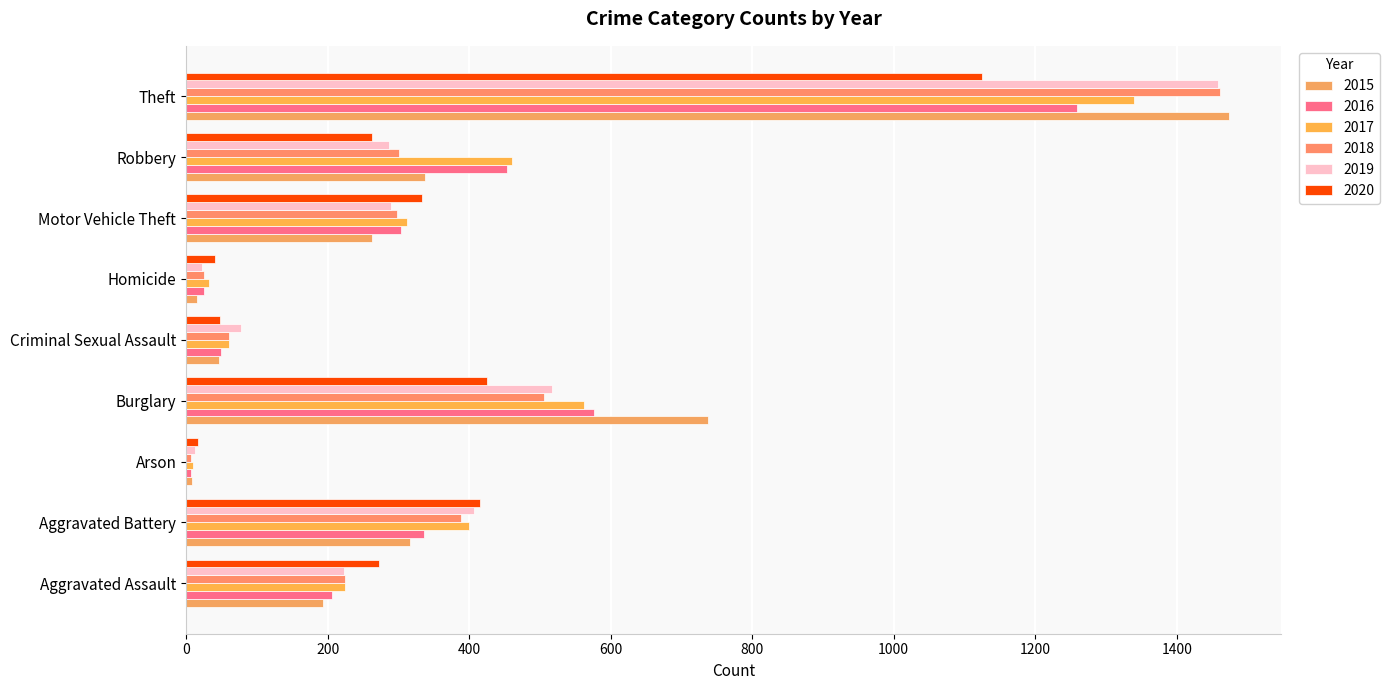

True or false: 2017 has a value of 56 at Homicide.

False